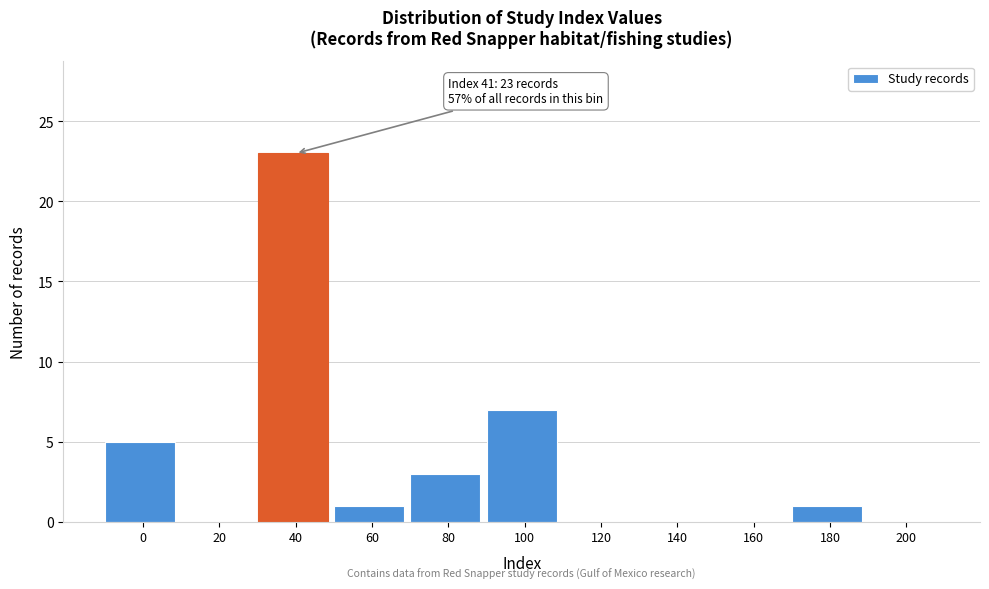

Reading left to right, extract all data points from this chart.

0=5	20=0	40=23	60=1	80=3	100=7	120=0	140=0	160=0	180=1	200=0